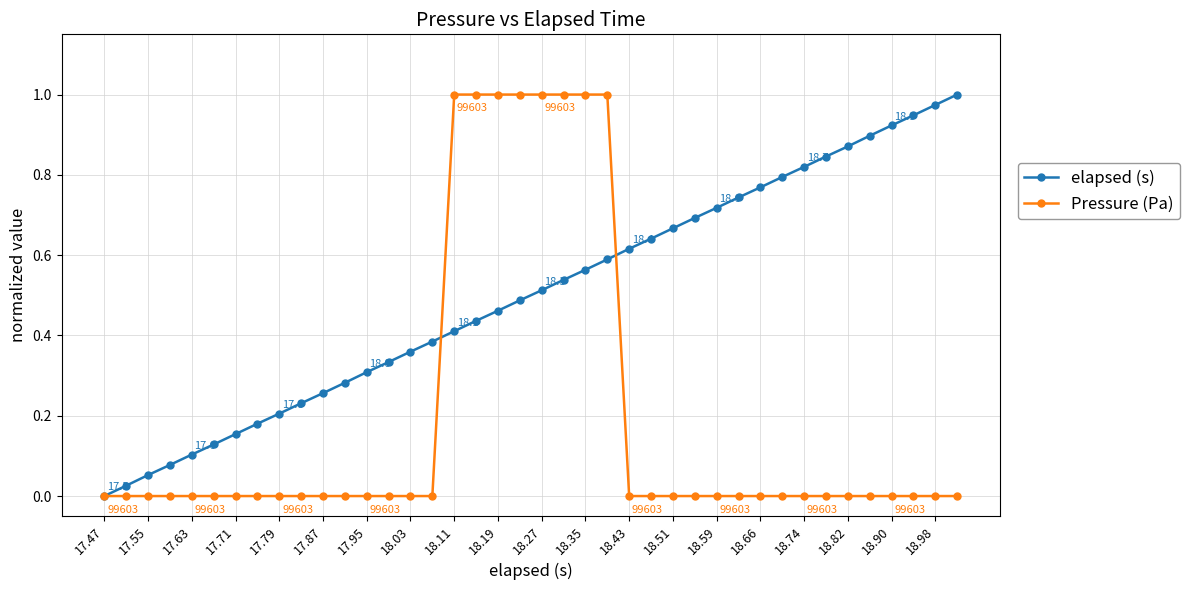

Which series has the largest total across all categories?

elapsed (s)